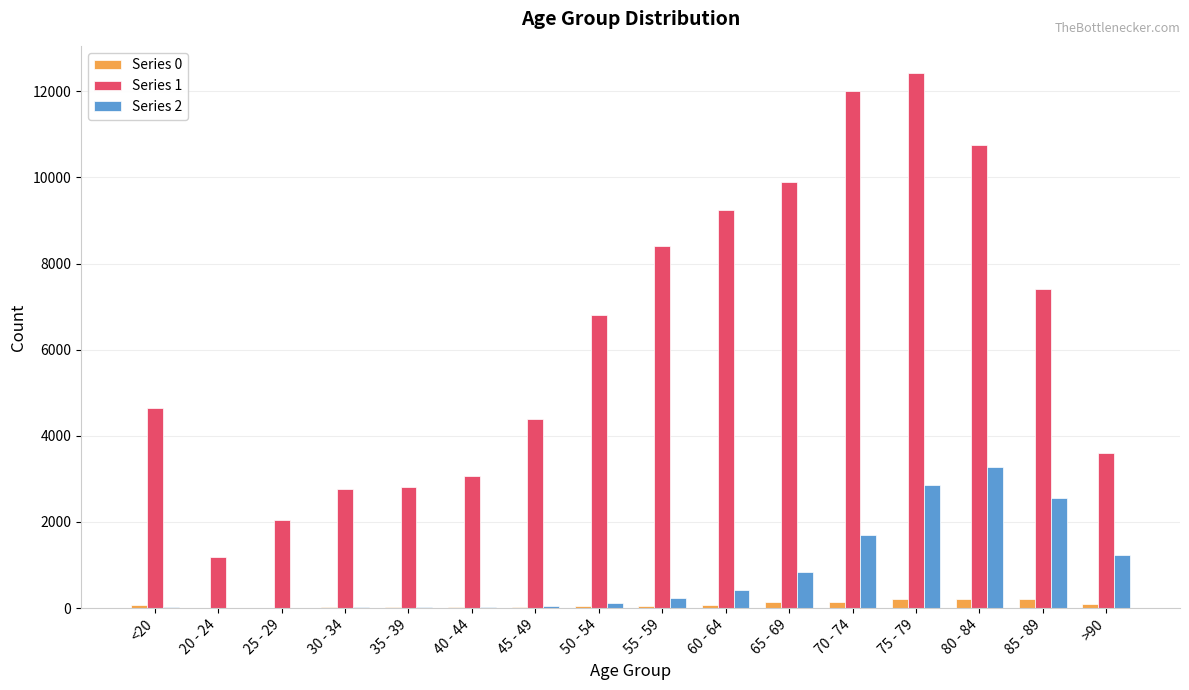

Which series has the largest total across all categories?

Series 1